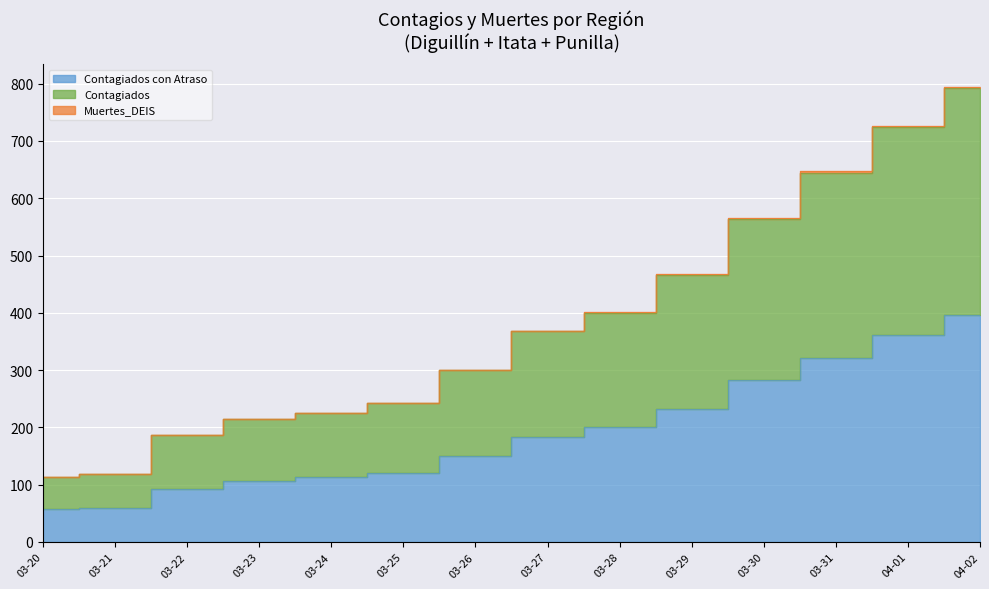

What position from the right is 03-27?

7